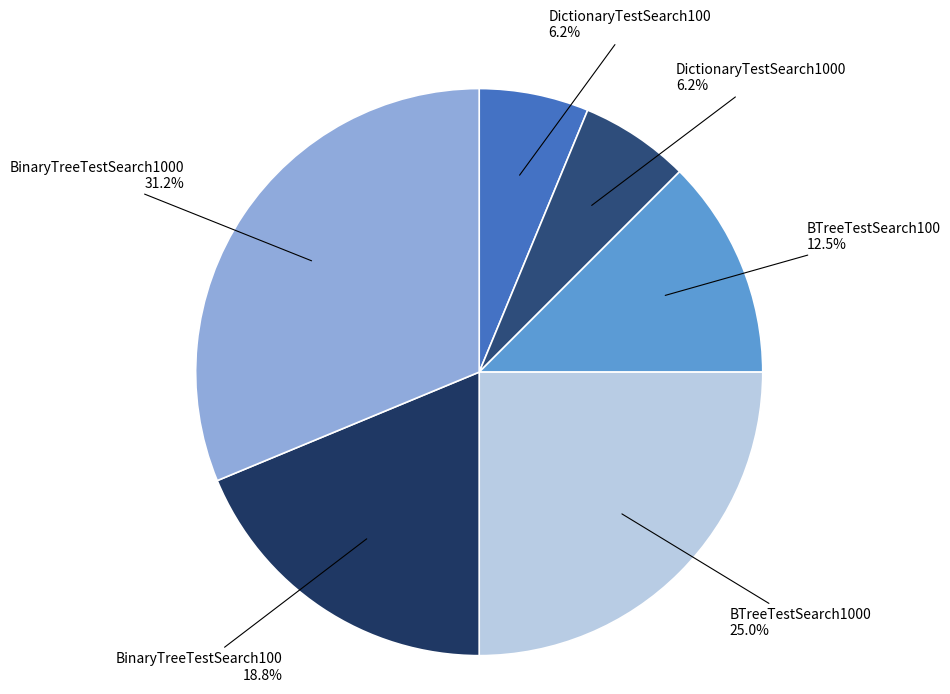

Approximately how many times larger is the value at BTreeTestSearch100 compared to DictionaryTestSearch100?

2.0